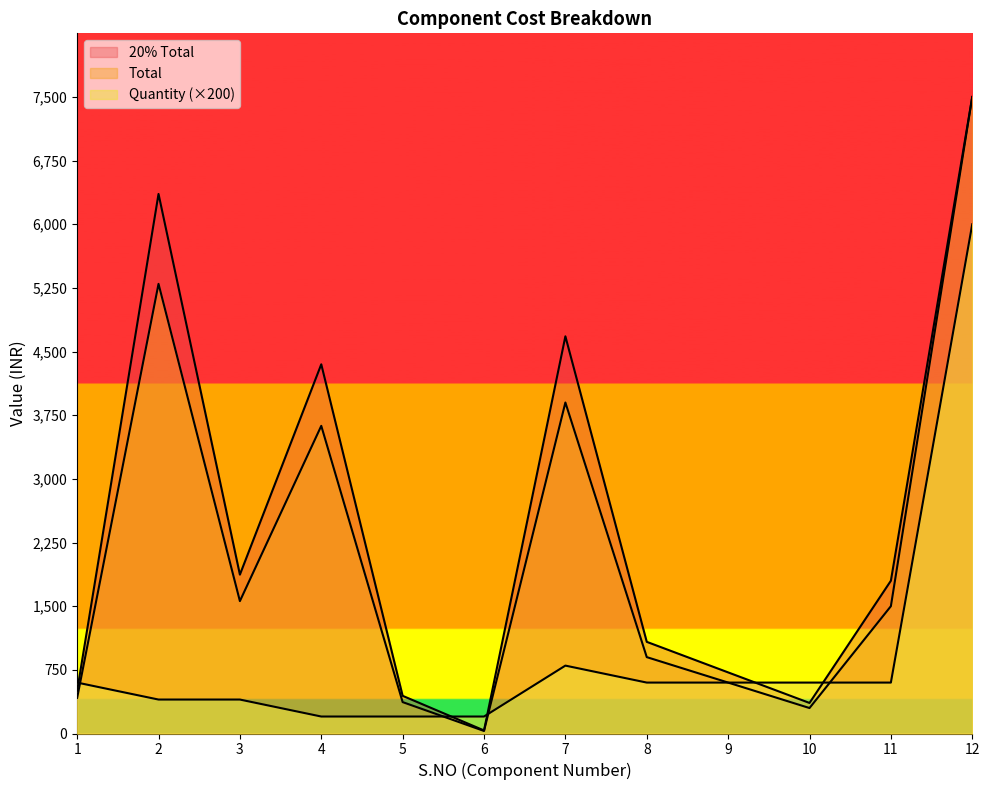

Reading left to right, transcribe all the data shown in this chart.

Total: 420.0	5298.0	1560.0	3625.0	370.0	30.0	3900.0	900.0	600.0	300.0	1500.0	7500.0
20% Total: 504.0	6357.6	1872.0	4350.0	444.0	36.0	4680.0	1080.0	720.0	360.0	1800.0	7500.0
Quantity: 600.0	400.0	400.0	200.0	200.0	200.0	800.0	600.0	600.0	600.0	600.0	6000.0